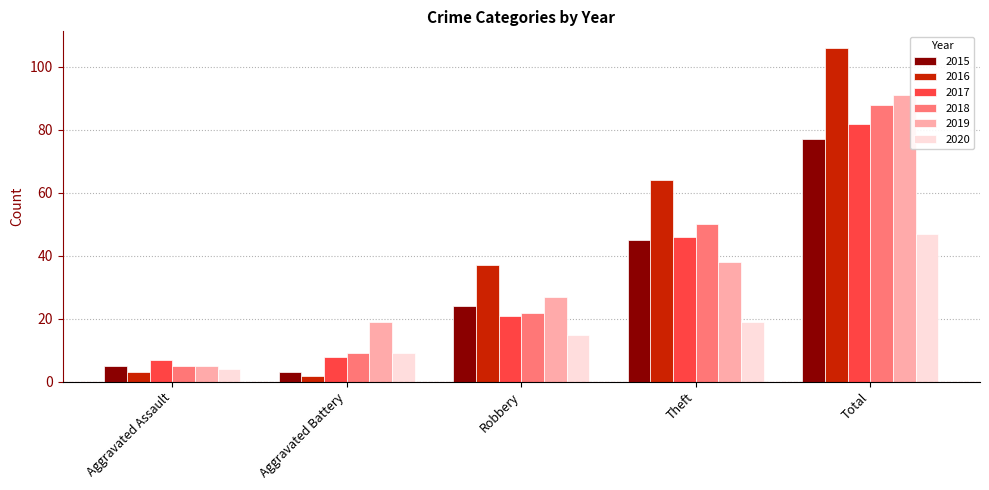

Reading left to right, what are all the values shown in this chart?

2015: Aggravated Assault=5	Aggravated Battery=3	Robbery=24	Theft=45	Total=77
2016: Aggravated Assault=3	Aggravated Battery=2	Robbery=37	Theft=64	Total=106
2017: Aggravated Assault=7	Aggravated Battery=8	Robbery=21	Theft=46	Total=82
2018: Aggravated Assault=5	Aggravated Battery=9	Robbery=22	Theft=50	Total=88
2019: Aggravated Assault=5	Aggravated Battery=19	Robbery=27	Theft=38	Total=91
2020: Aggravated Assault=4	Aggravated Battery=9	Robbery=15	Theft=19	Total=47